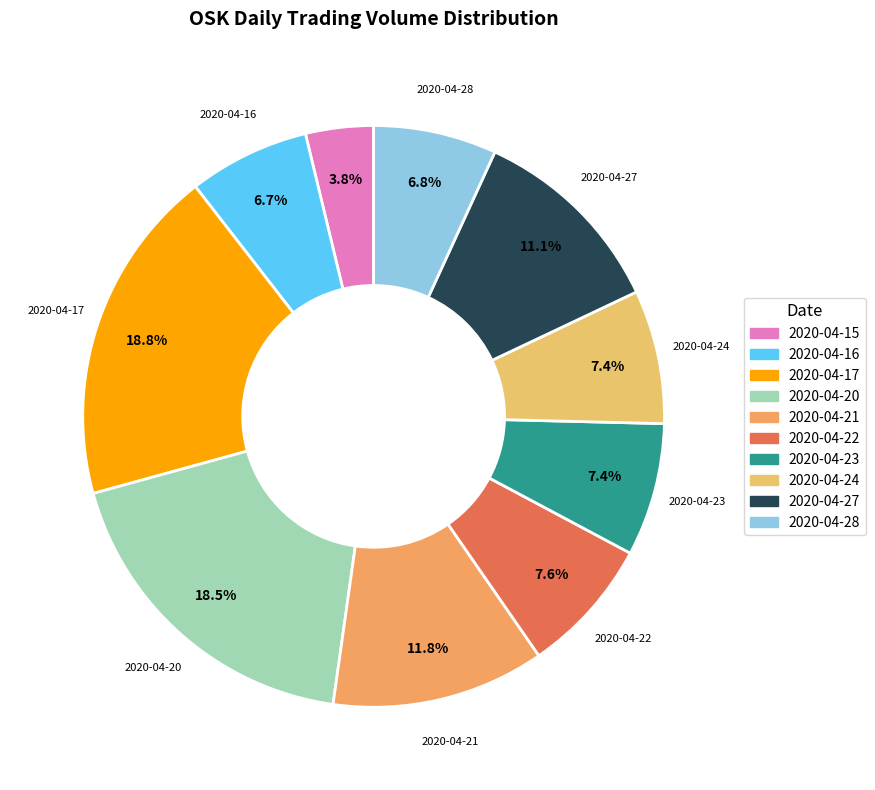

Is there any slice that represents more than half of the pie?

No